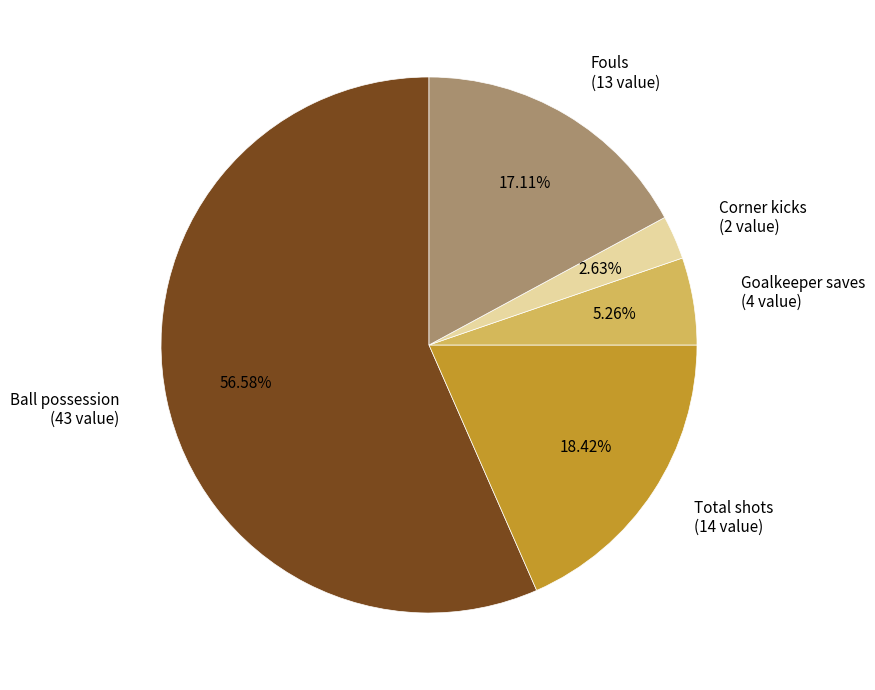

What portion of the pie excludes Goalkeeper saves?

94.7%